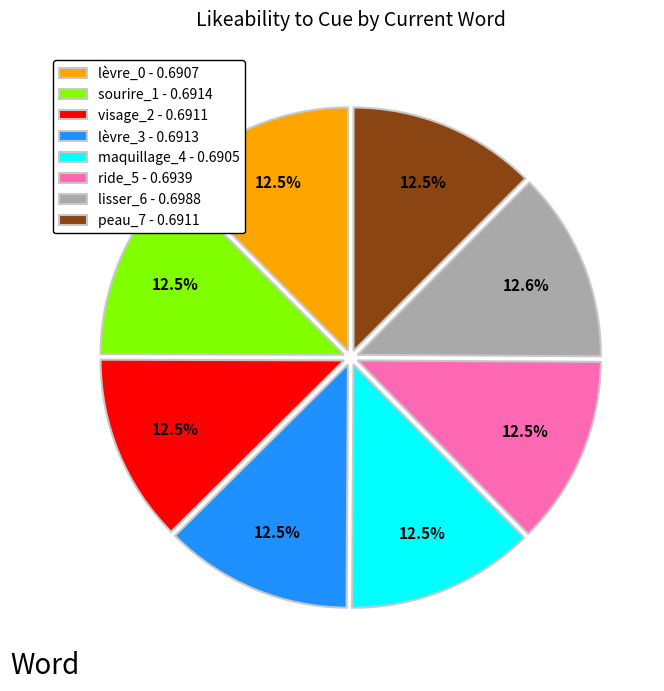

Is it true that maquillage_4 is 2% of the pie?

False